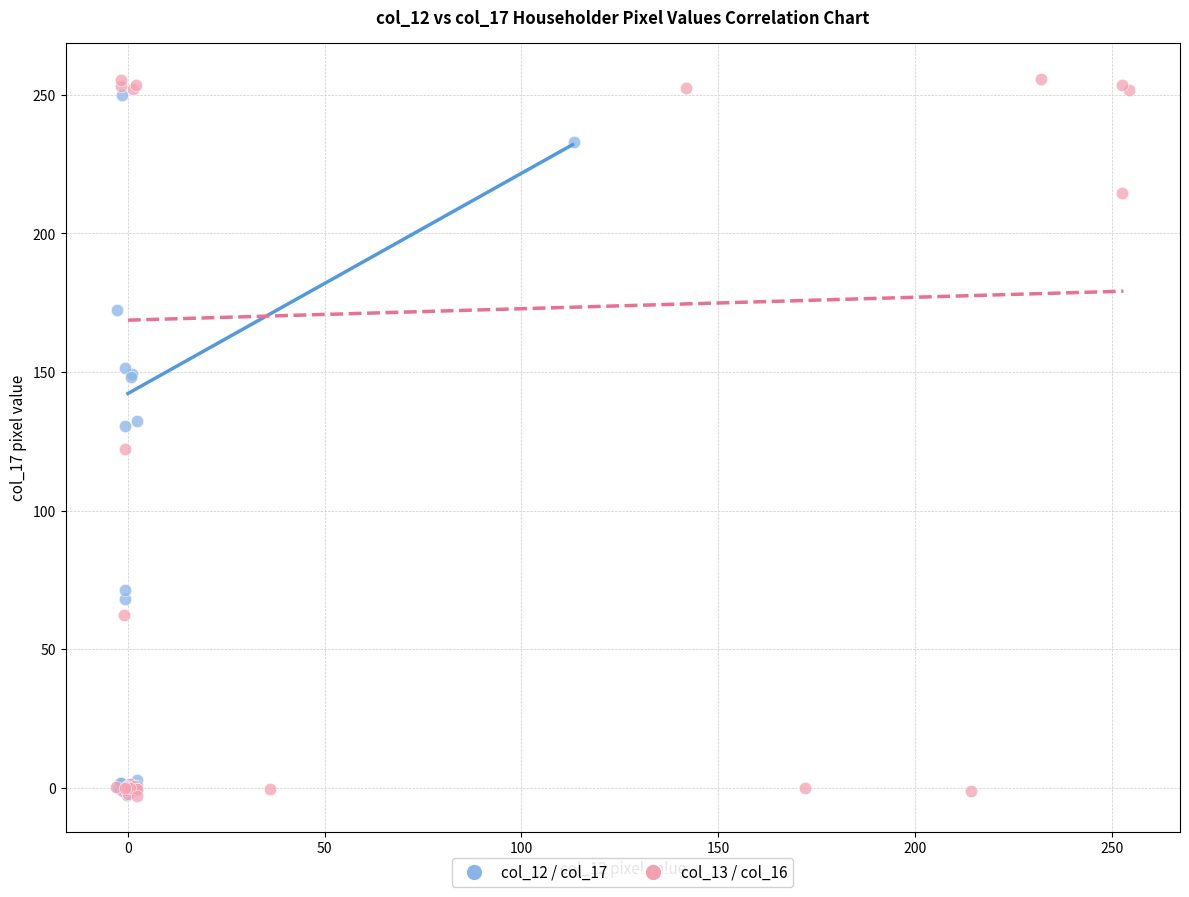

Which series has the largest Y range (max minus min)?

col_13 / col_16